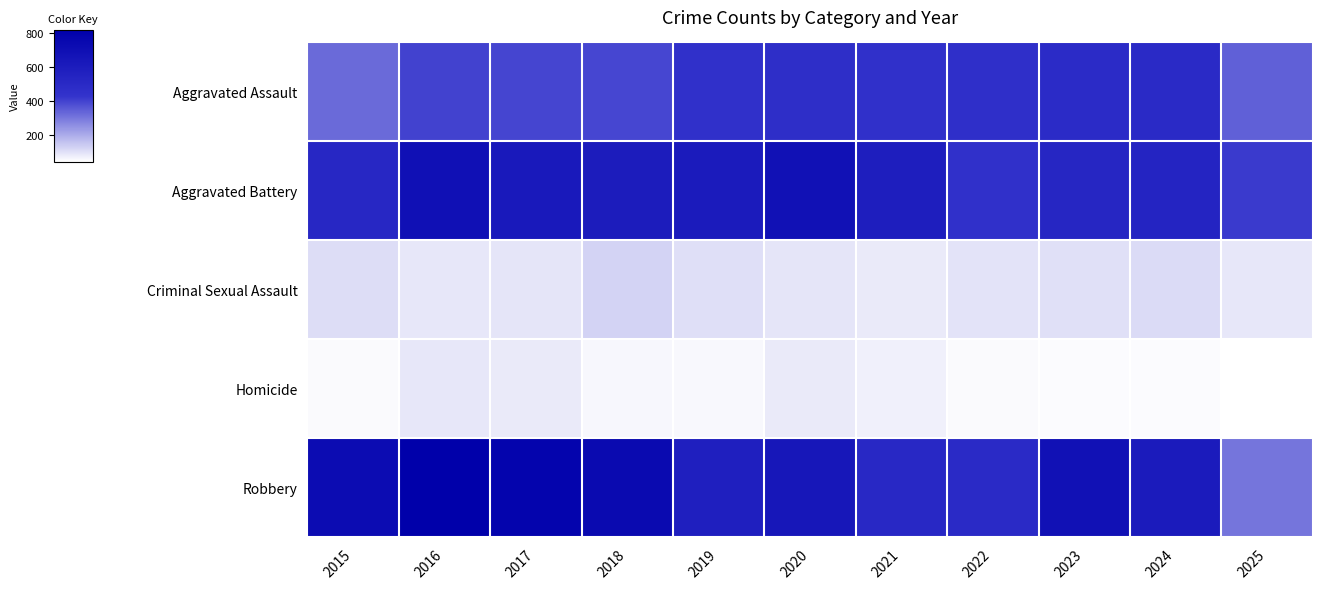

What is the spread (max minus min) of values at 2015?

676